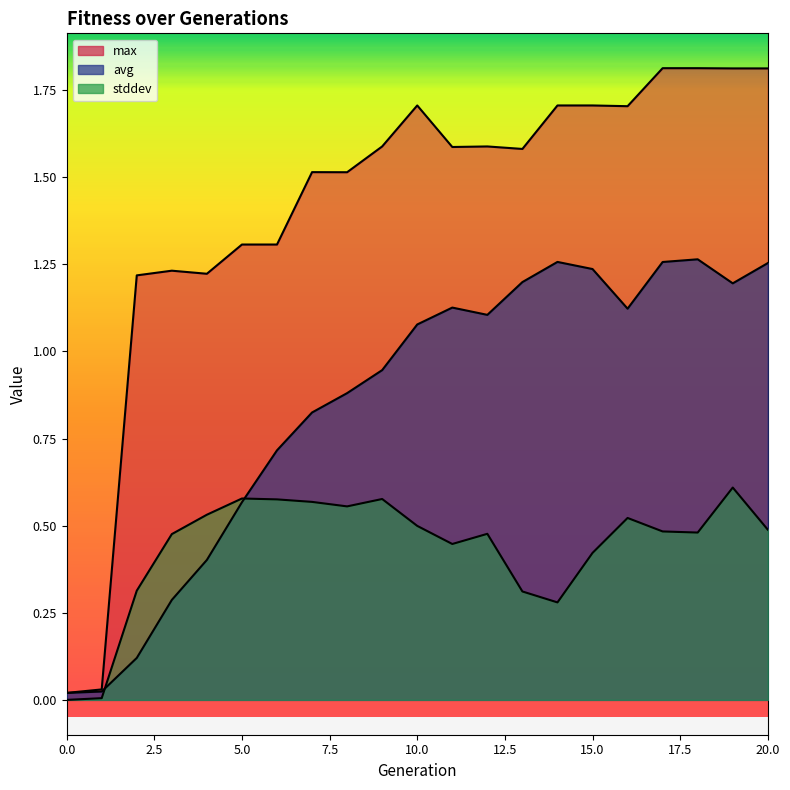

At which label does avg first exceed 1?

10